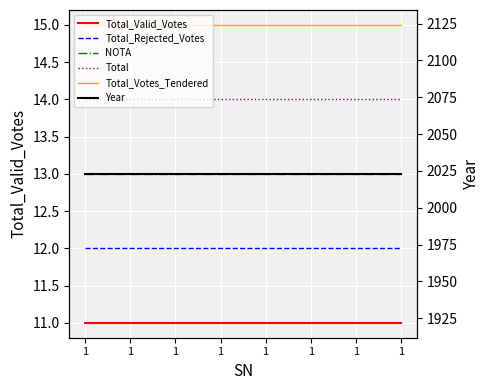

What are all the series names shown in the legend?

Total_Valid_Votes, Total_Rejected_Votes, NOTA, Total, Total_Votes_Tendered, Year